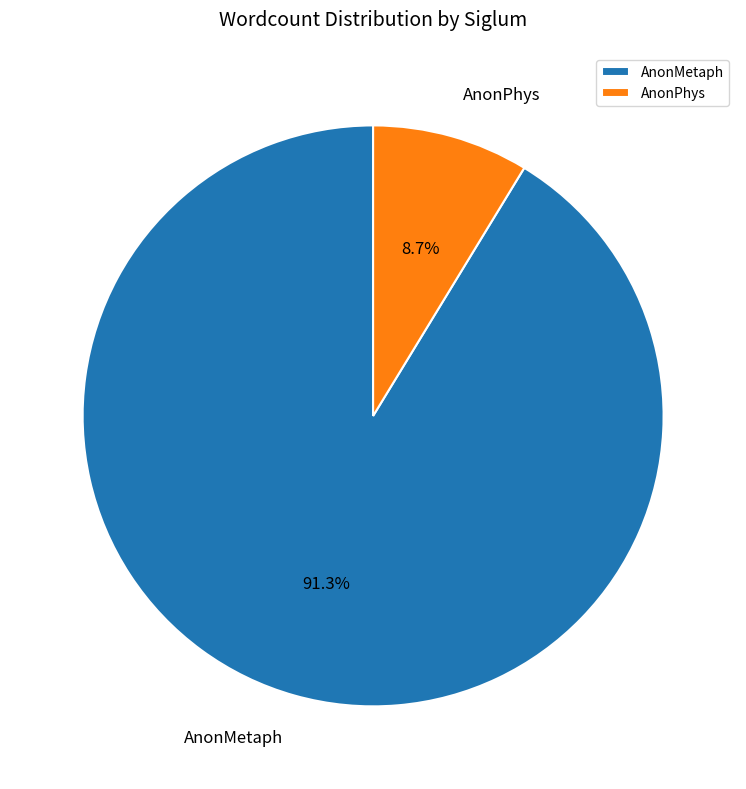

How many slices are in this pie chart?

2